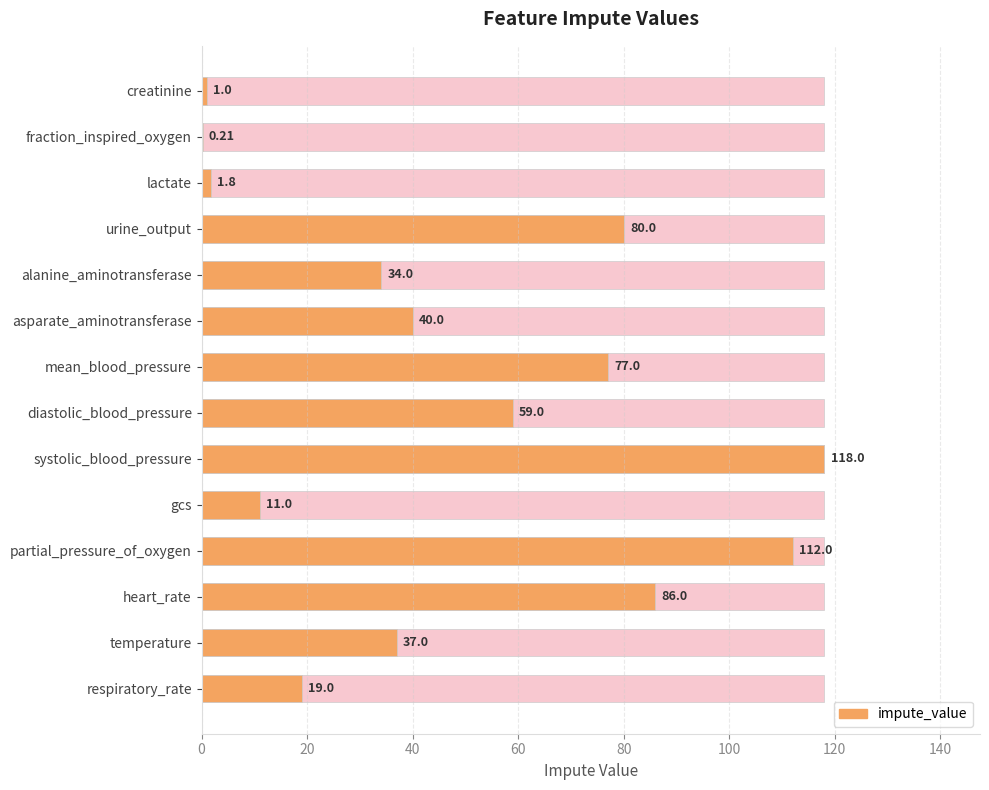

Does the chart contain any negative values?

No